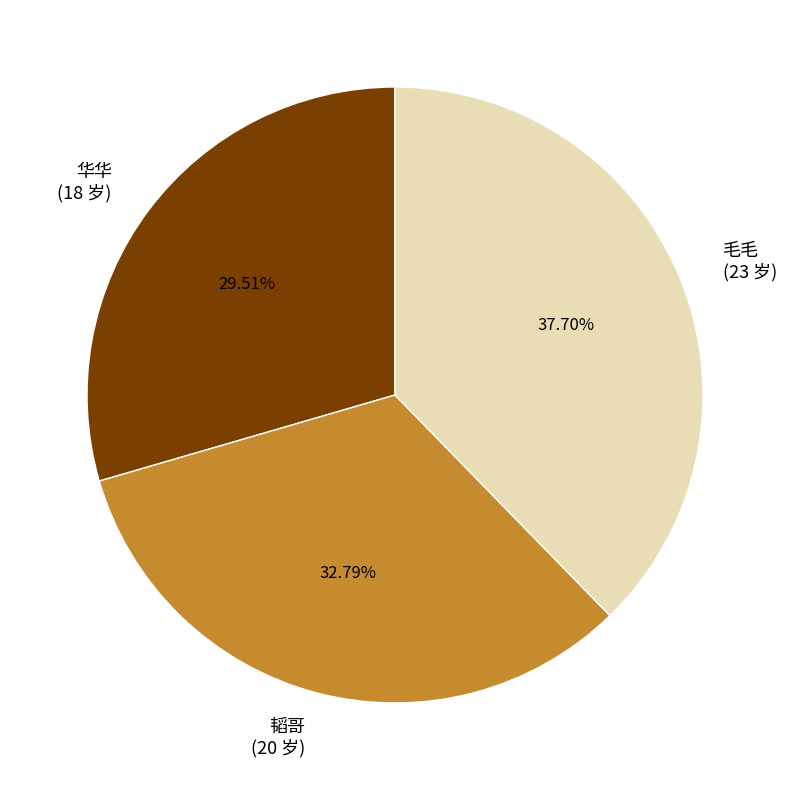

Approximately how many times larger is the value at 华华 compared to 韬哥?

0.9